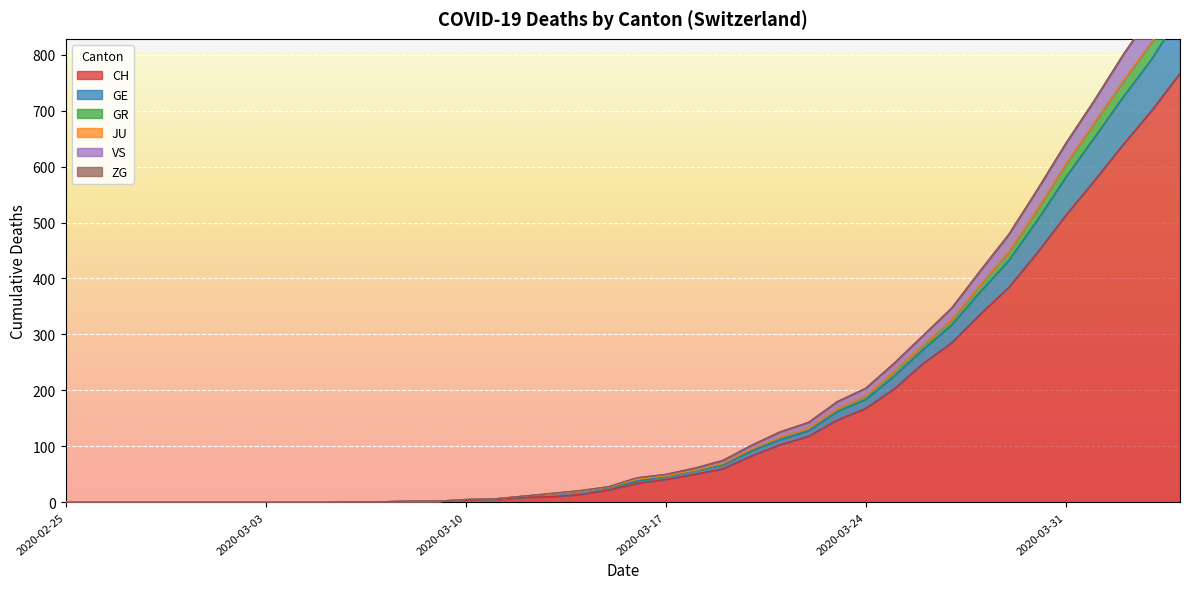

Which label corresponds to the smallest value in the chart?

2020-02-25